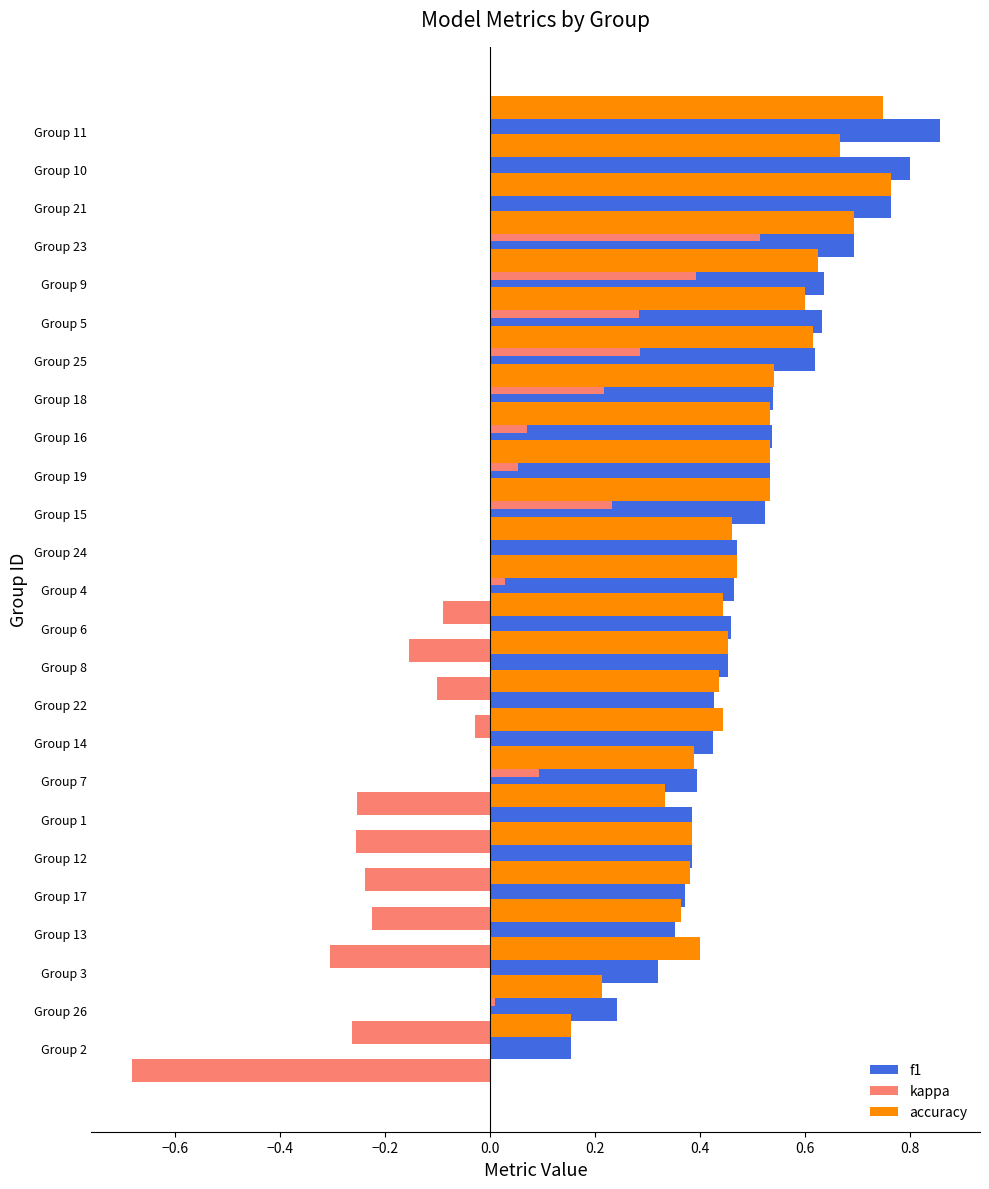

Is it true that f1 equals 0.6 at Group 7?

False